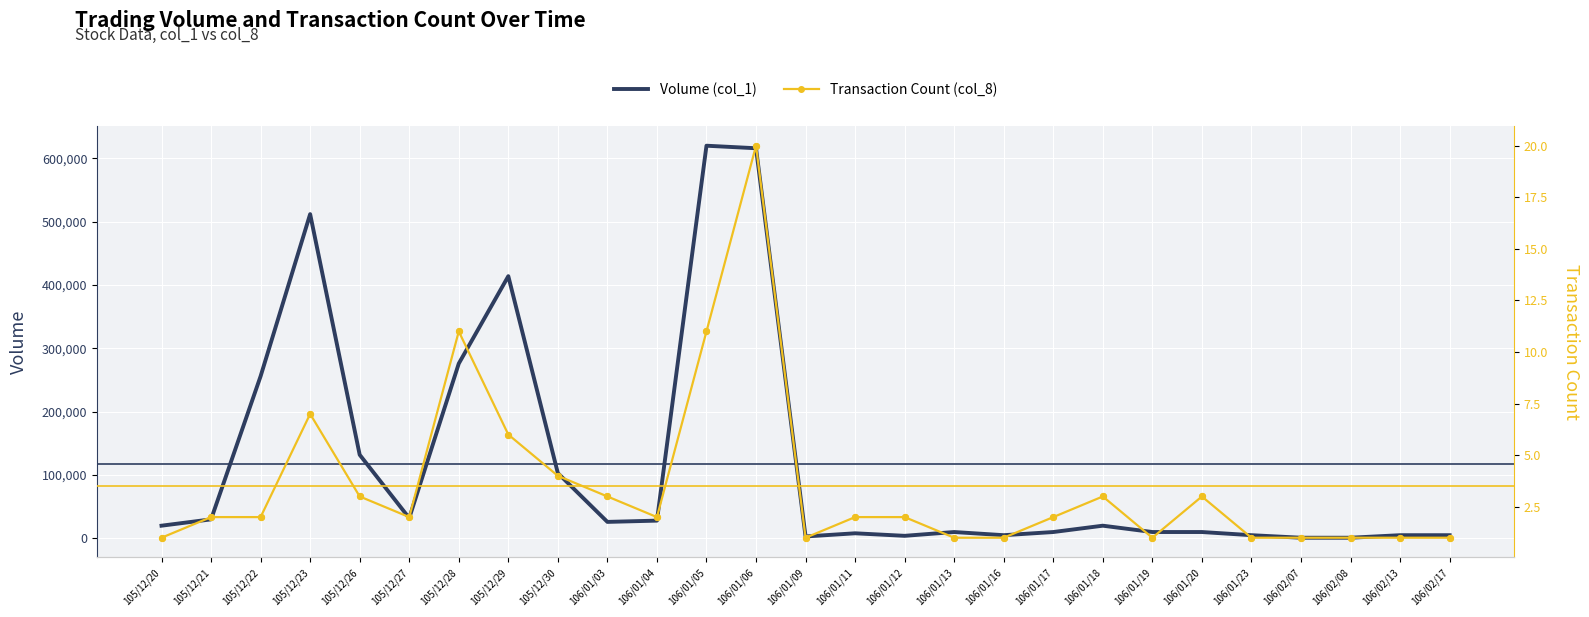

Which series has the largest total across all categories?

Volume (col_1)